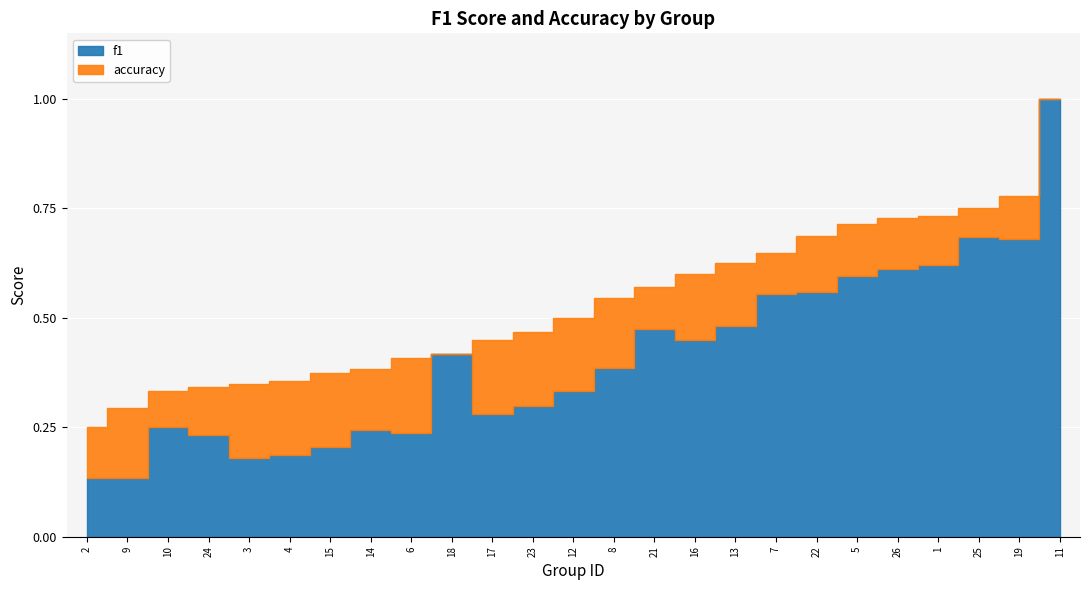

What is the smallest value displayed?

0.1